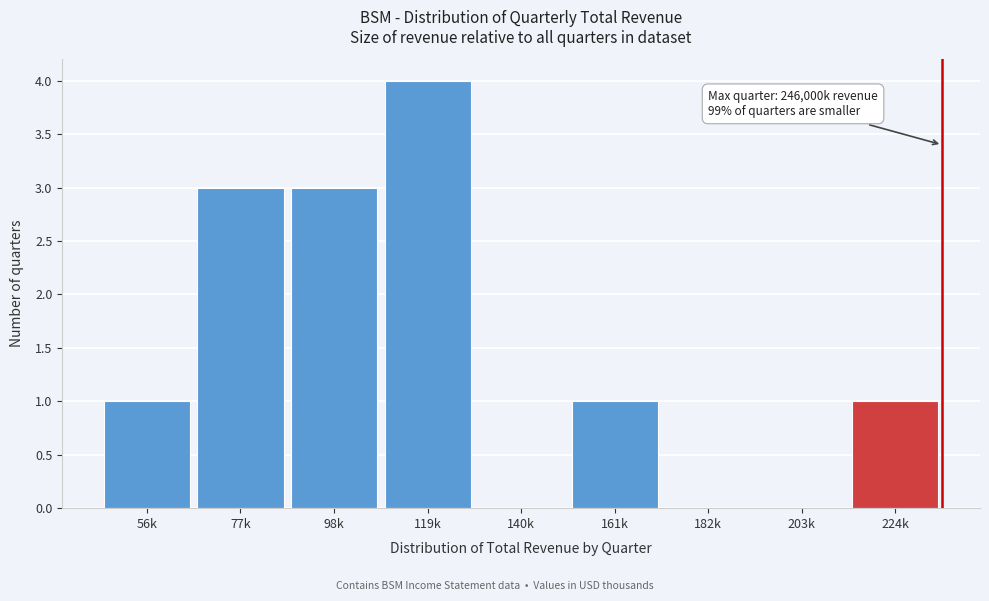

Reading left to right, transcribe all the data shown in this chart.

56k=1	77k=3	98k=3	119k=4	140k=0	161k=1	182k=0	203k=0	224k=1